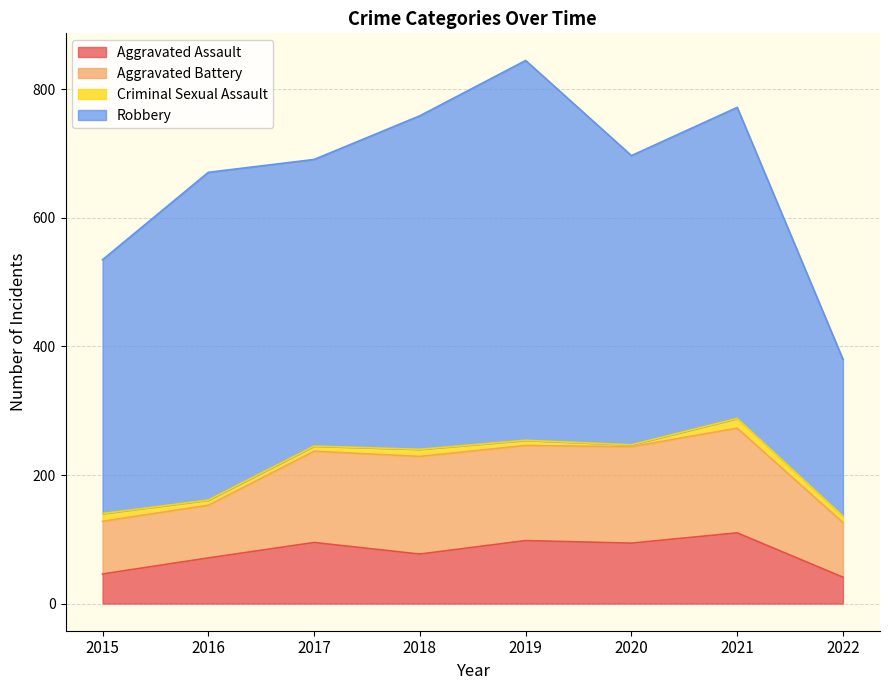

How many categories are shown in the chart?

8